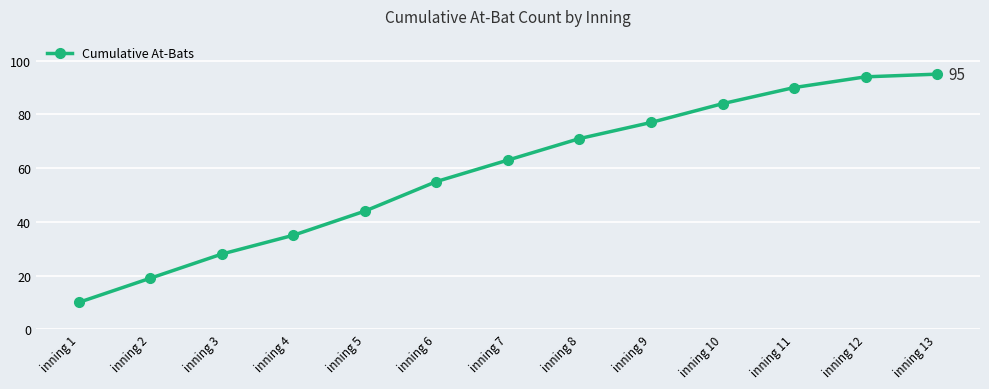

What is the sum of the values at inning 6 and inning 9?

132